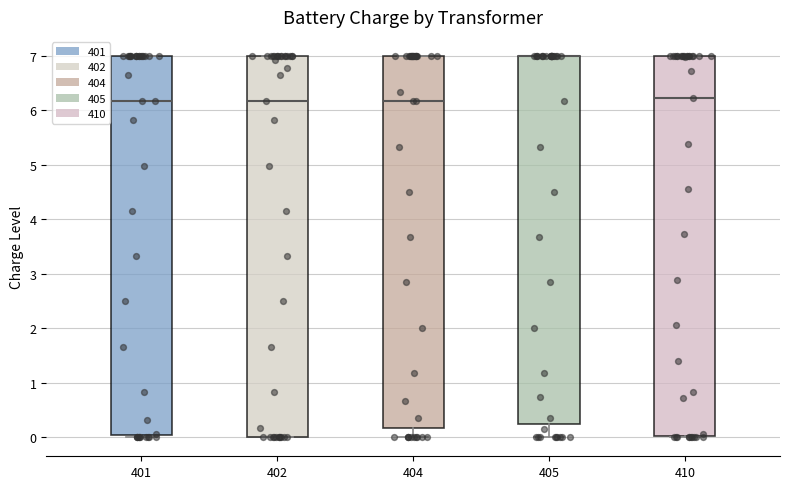

Where does the median line of the box at x = 402 sit on the y-axis? The values are not printed on the chart, so give them approximately, as read against the axis.

6.2